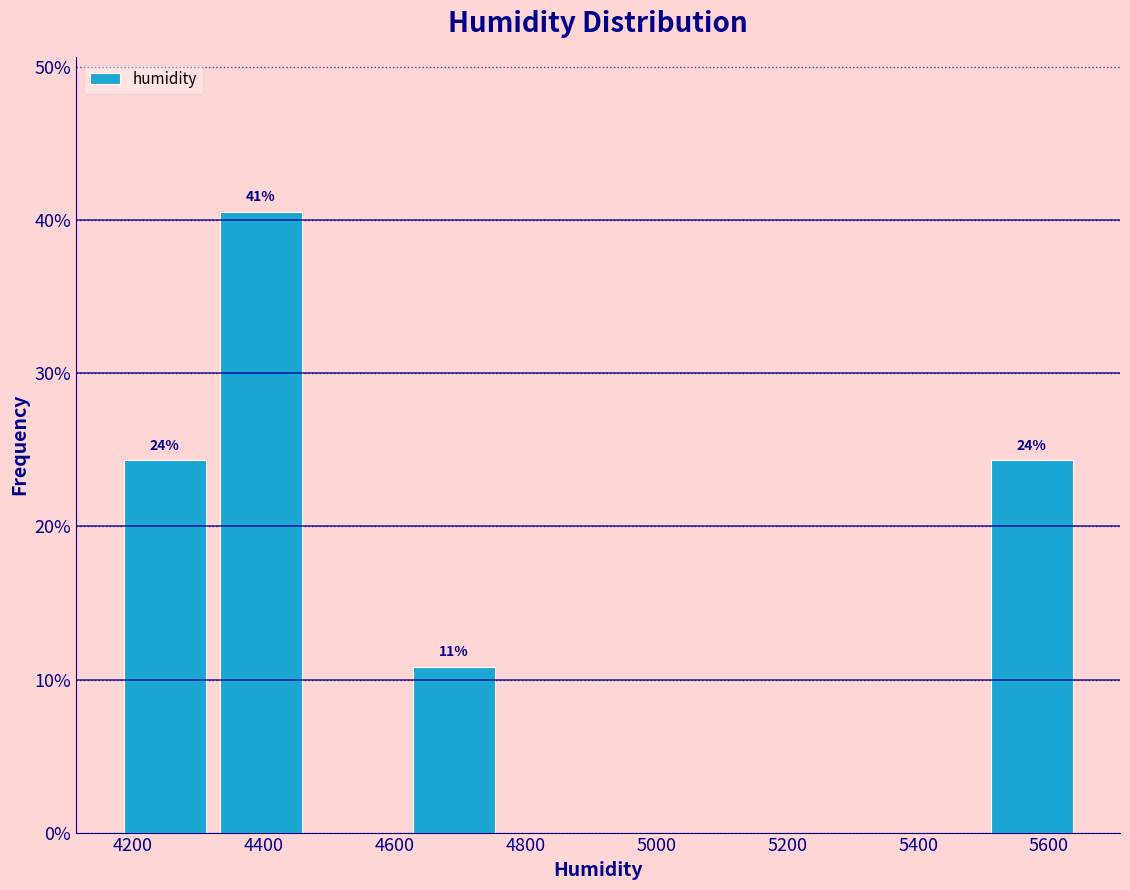

Over which range of the x-axis is the bar tallest?

4320 to 4460